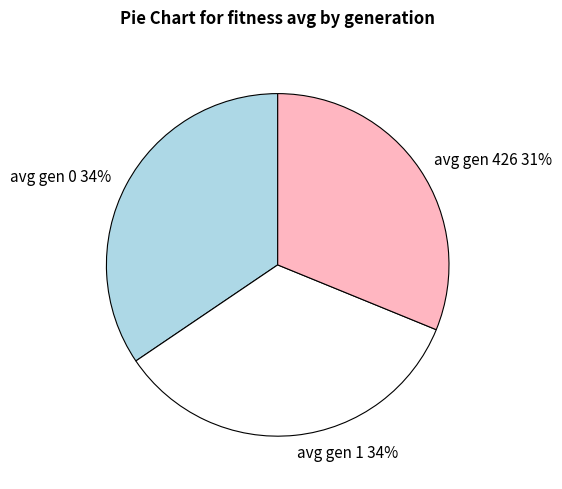

Which category has the smallest portion of the pie?

avg gen 426